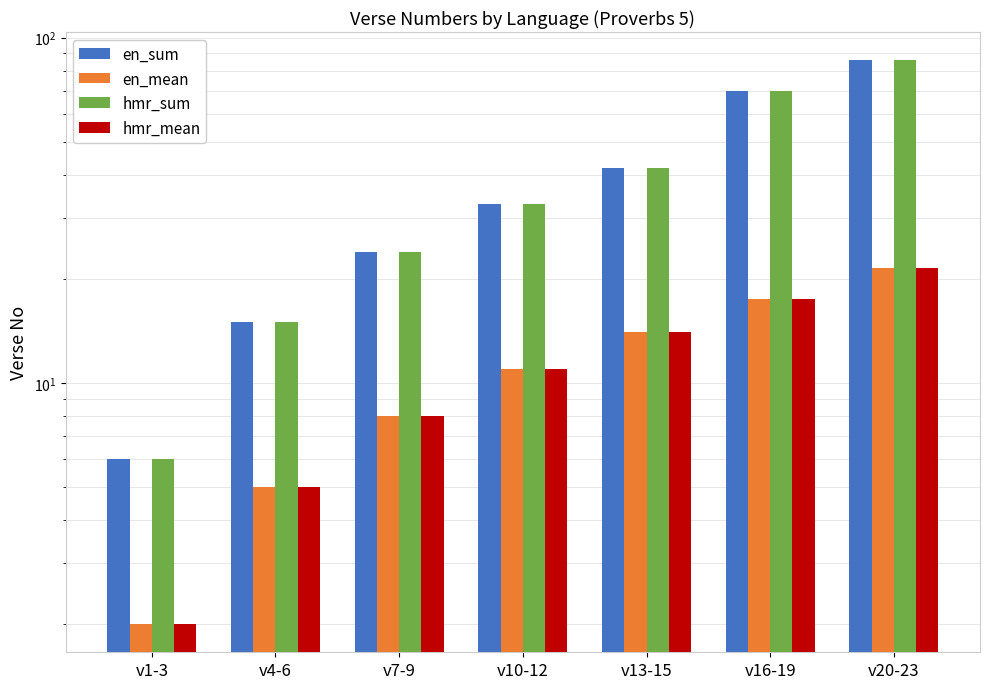

At how many categories does at least one series exceed 30?

4